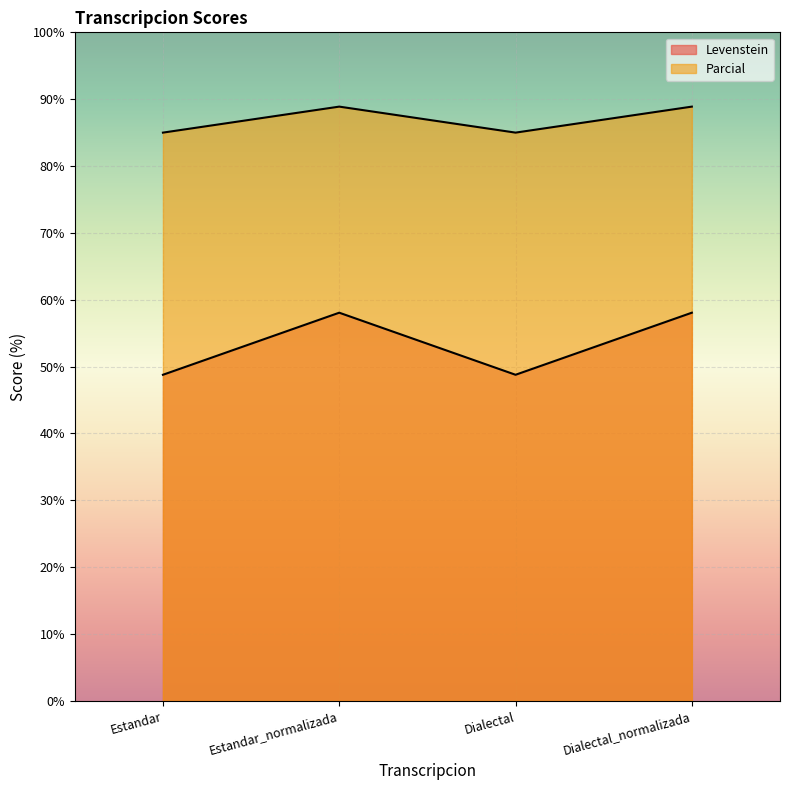

At which category is the sum across all series the highest?

Estandar_normalizada